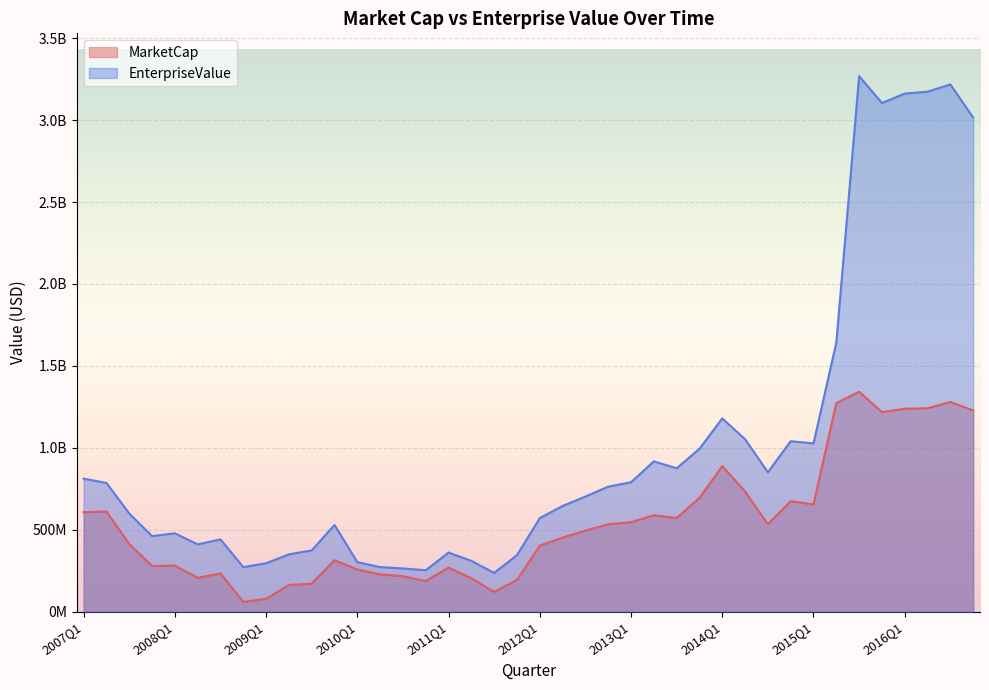

What is the difference between the second highest and second lowest values in the MarketCap series?

1200828157.1